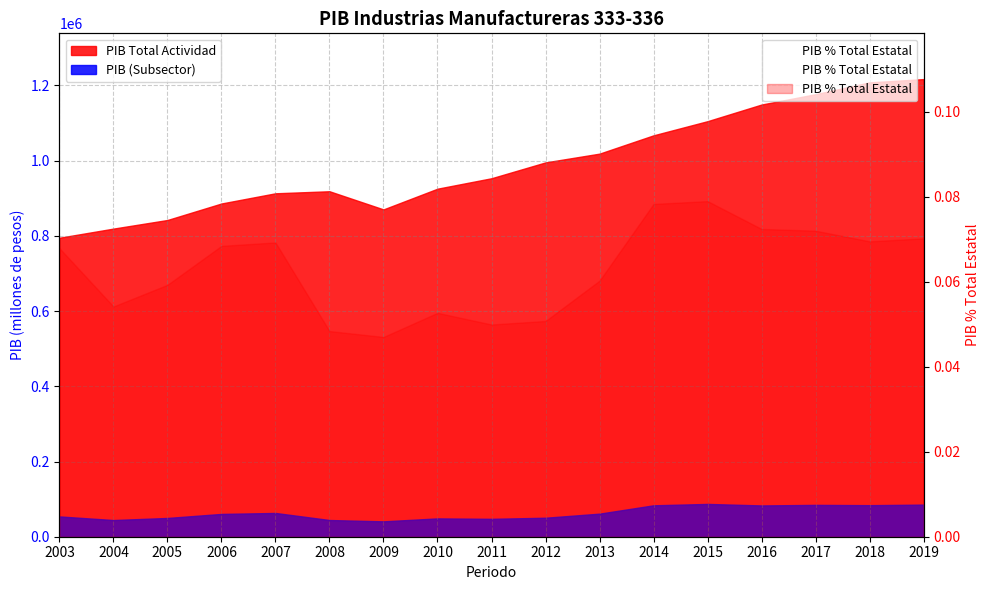

True or false: there are more than 0 points higher than both neighbors.

True